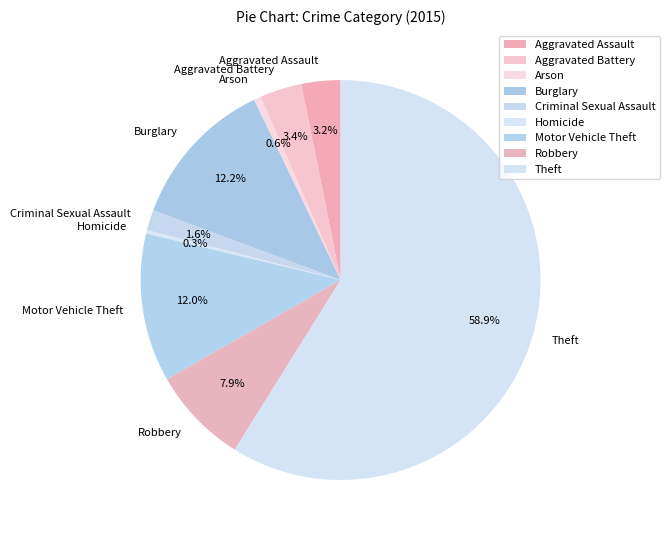

Is the sum of Arson and Burglary greater than half?

No